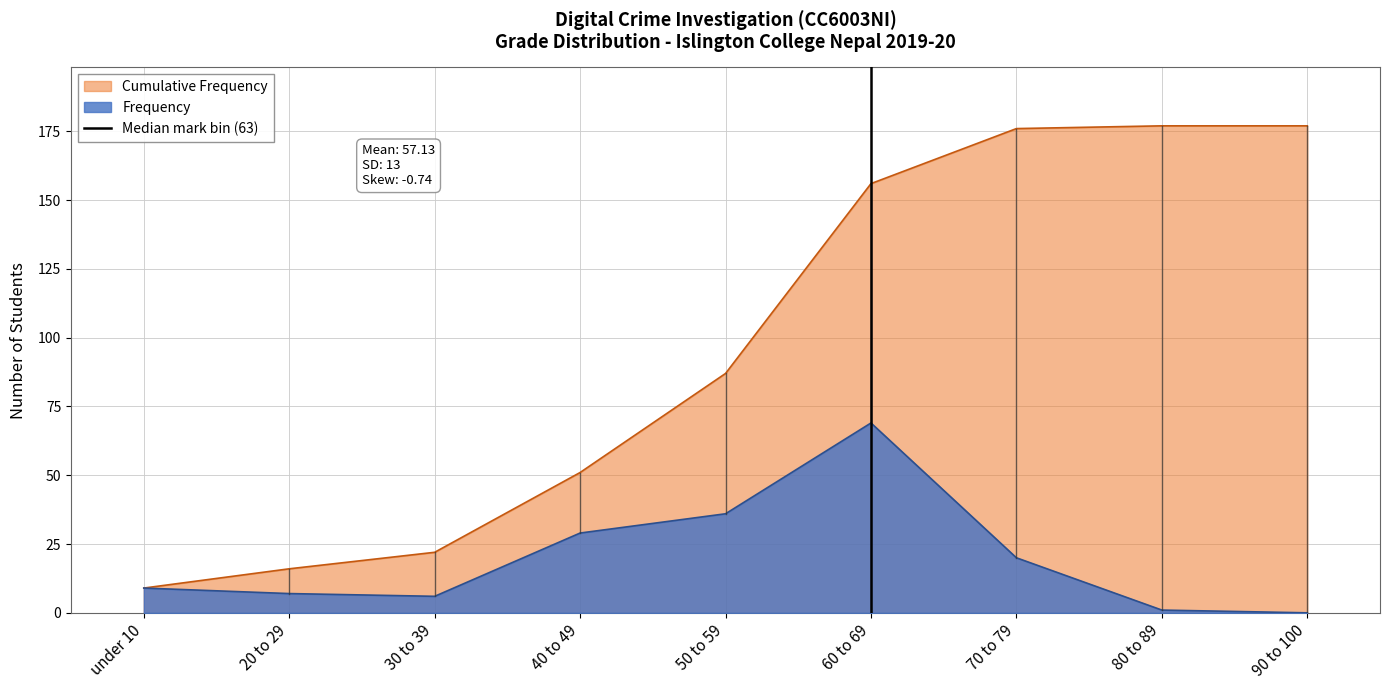

Is the value of Frequency at 80 to 89 greater than the value of Cumulative Frequency at 80 to 89?

No